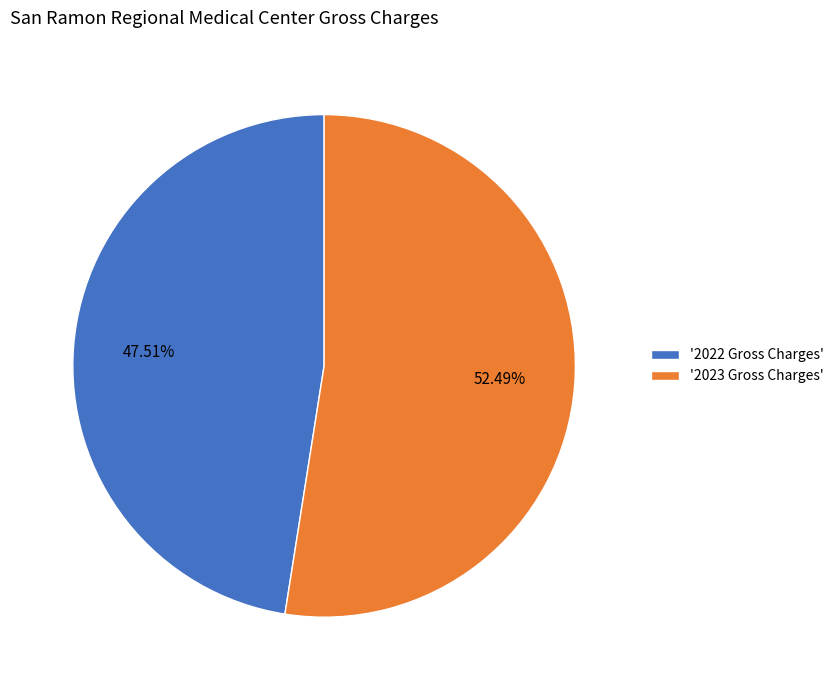

Is the sum of '2022 Gross Charges' and '2023 Gross Charges' greater than half?

Yes